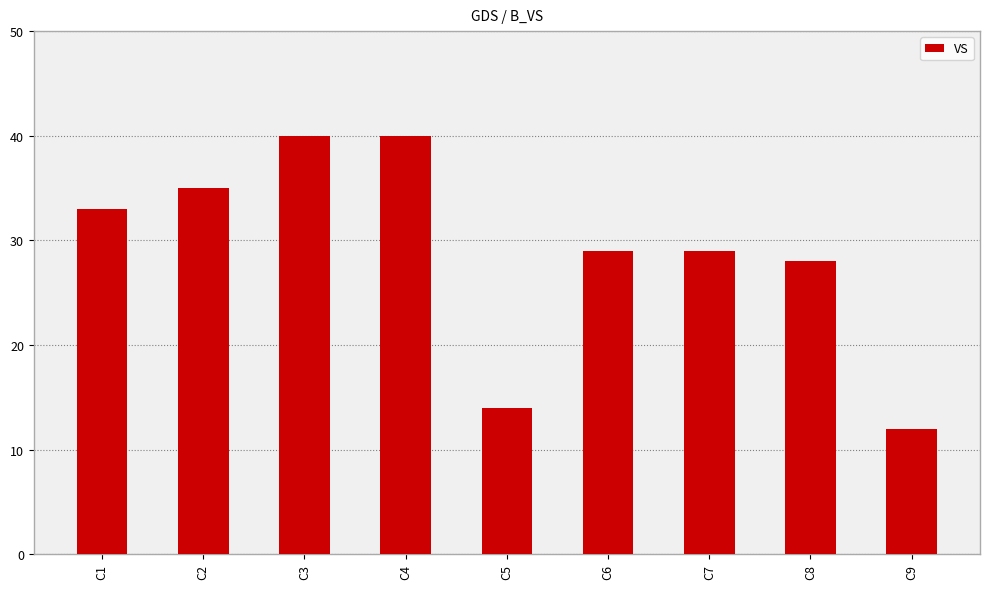

What is the value of the 6th bar from the left?

29